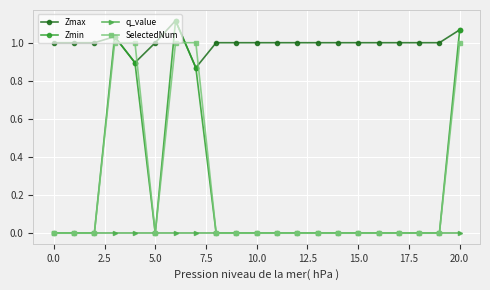

Which series has the widest spread of values?

Zmin